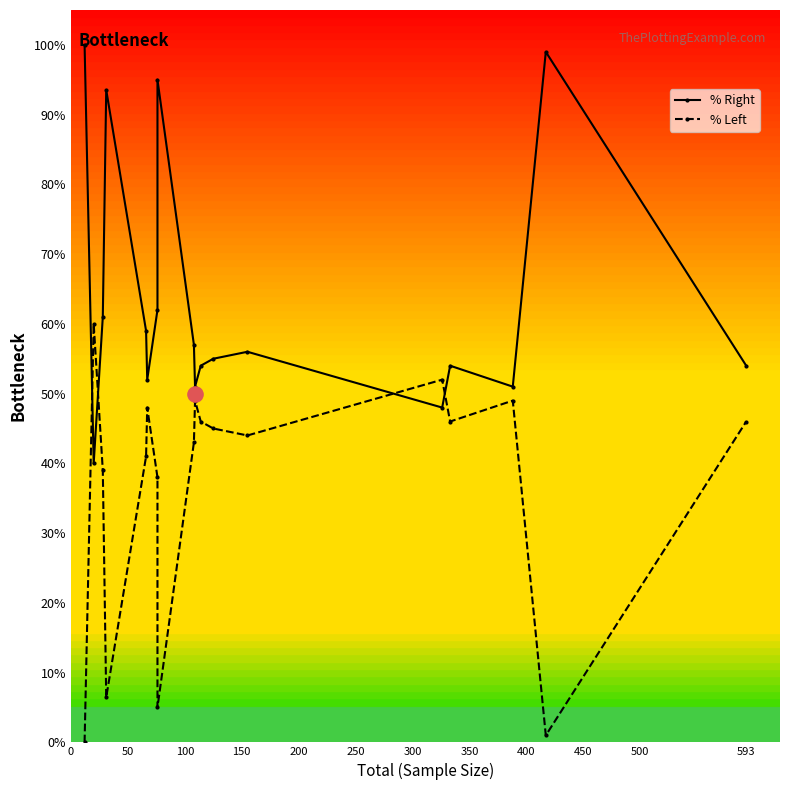

At how many categories does at least one series exceed 30?

18